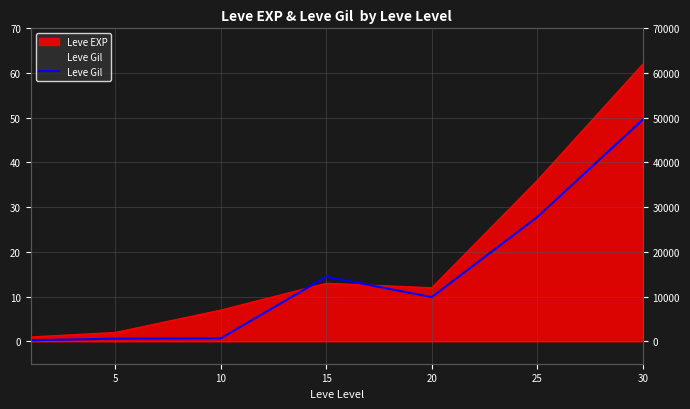

What is the value of the 7th point from the left?

49.6